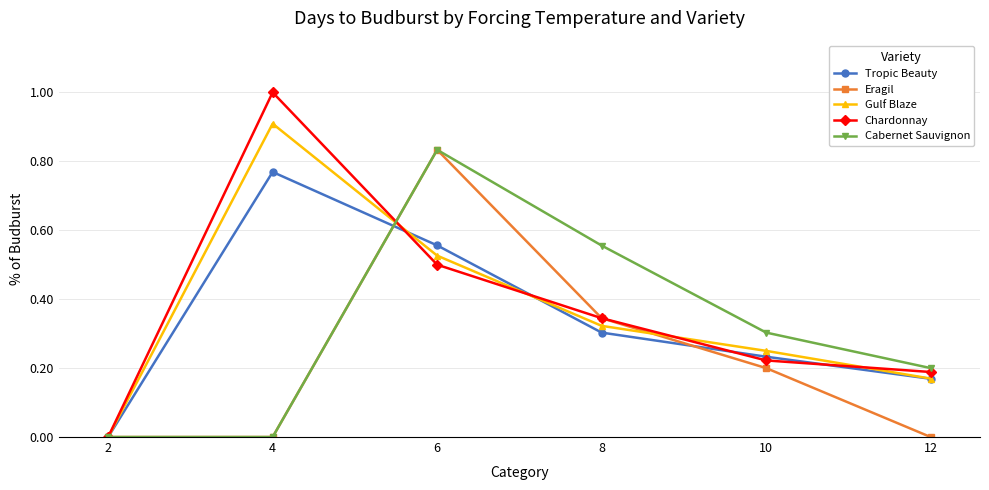

Does the chart have visible grid lines?

Yes